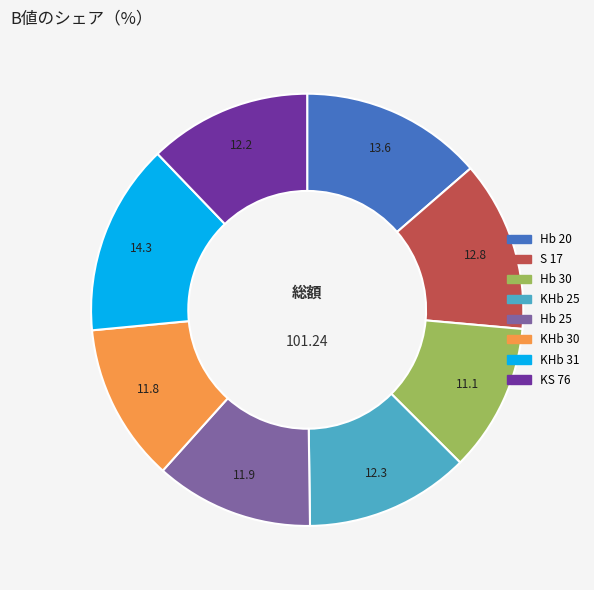

How many slices are in this pie chart?

8